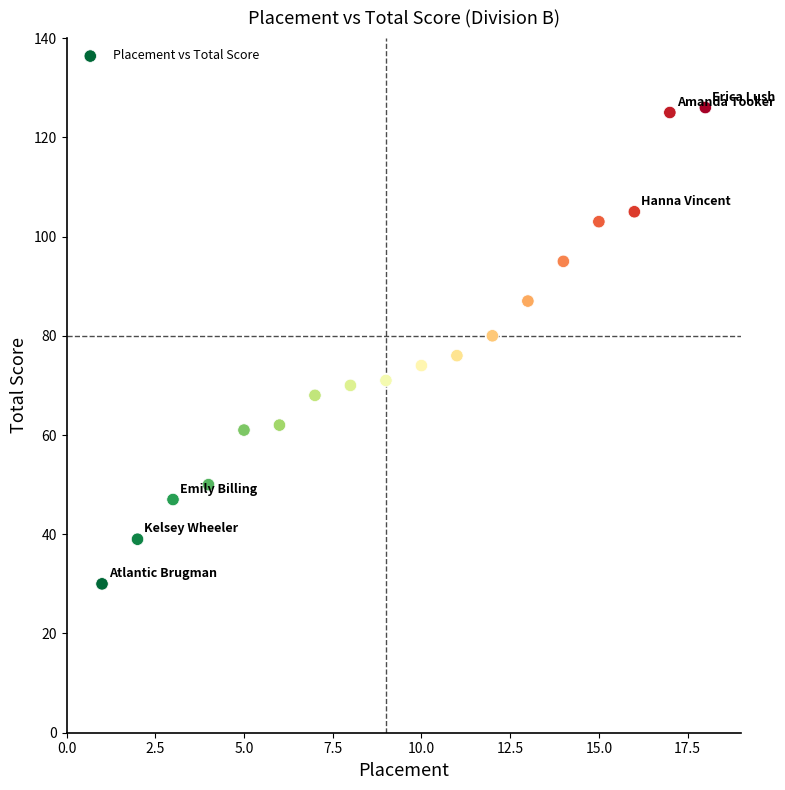

What is the range of Y values (max minus min)?

96